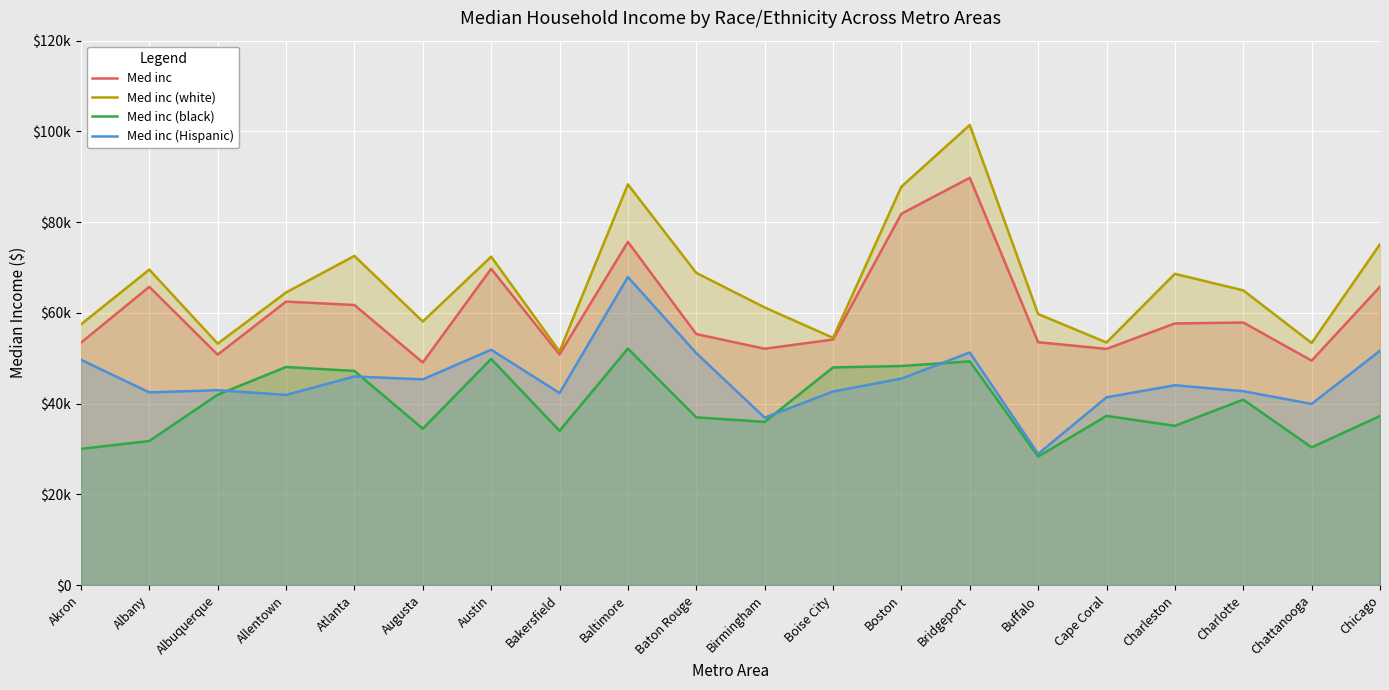

At how many categories does at least one series exceed 67910?

9